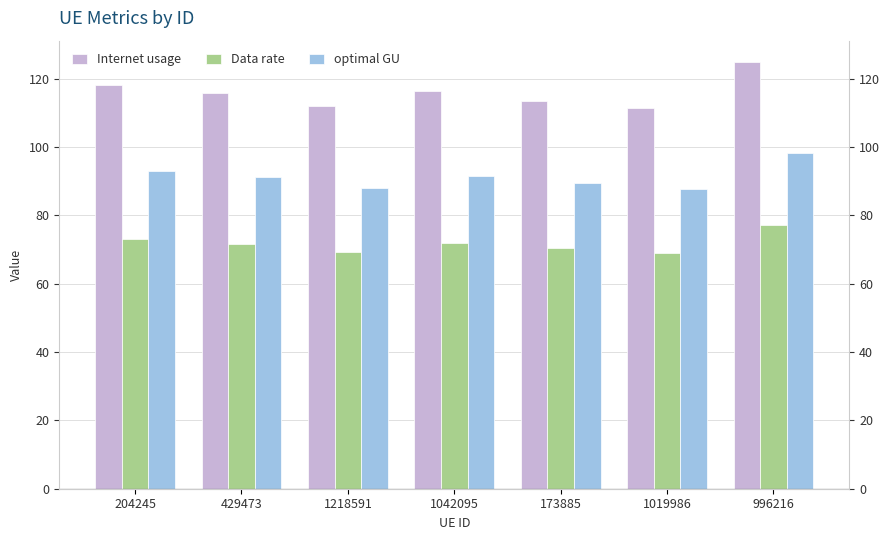

Where does the Data rate series first go above 71?

204245